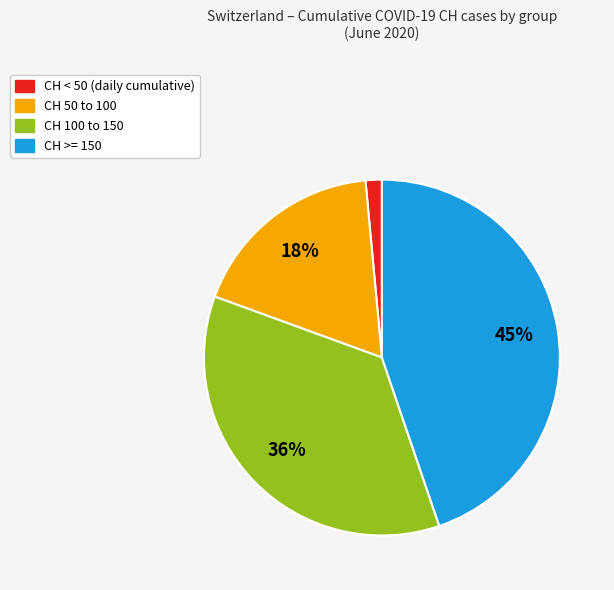

Is there a majority slice in this chart?

No